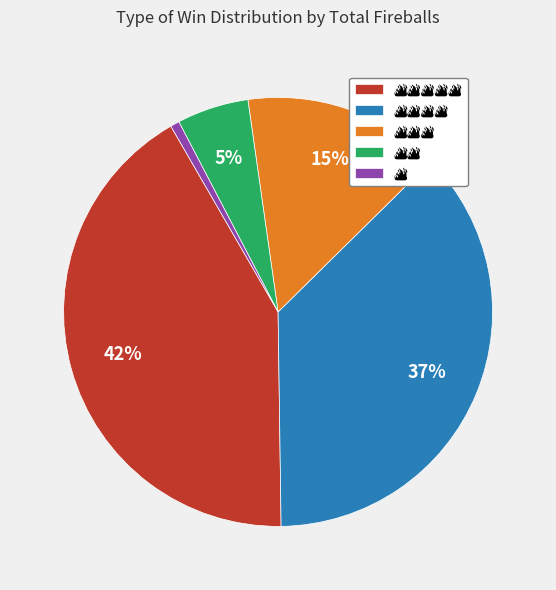

Is there any slice that represents more than half of the pie?

No